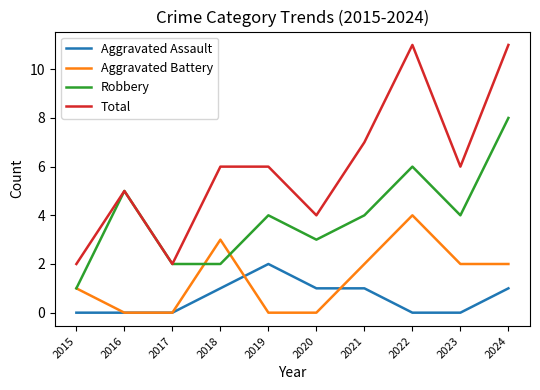

At 2022, list the series in order from smallest to largest.

Aggravated Assault, Aggravated Battery, Robbery, Total